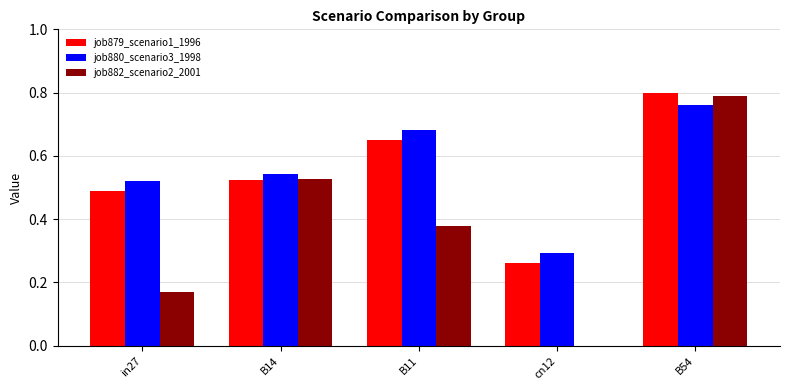

True or false: job880_scenario3_1998 has a value of 0.1 at cn12.

False